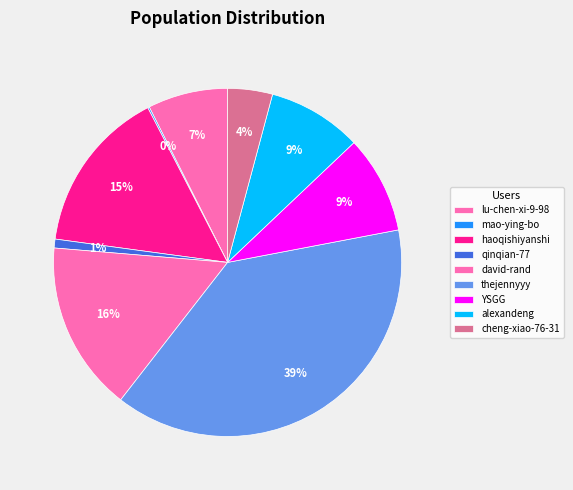

True or false: YSGG accounts for 1% of the total.

False